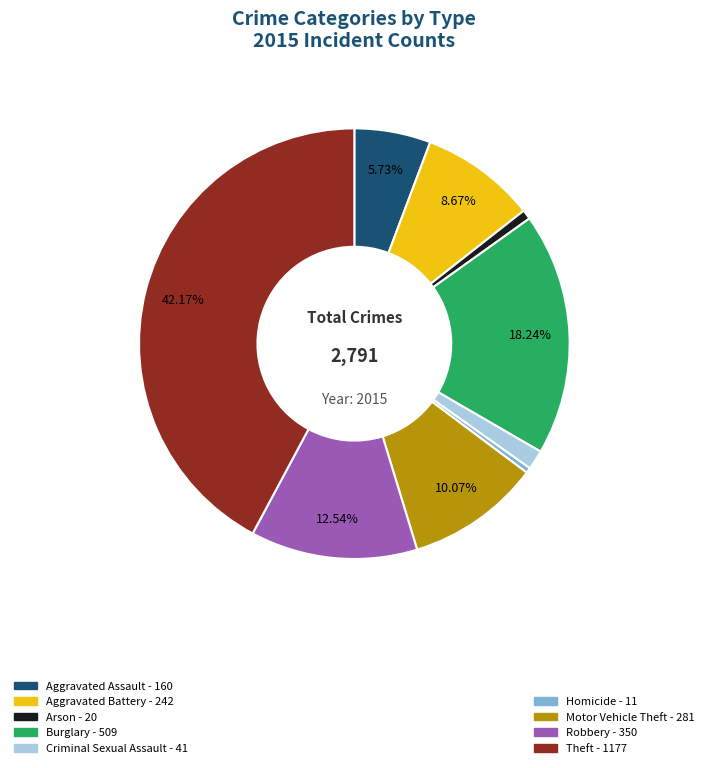

How many slices are in this pie chart?

9